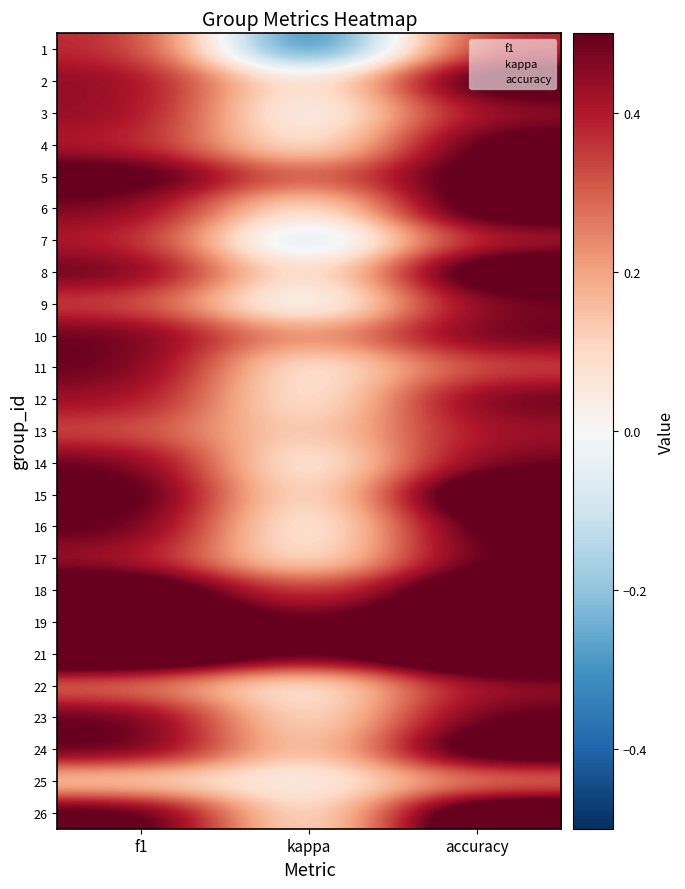

Which series has the widest spread of values?

1